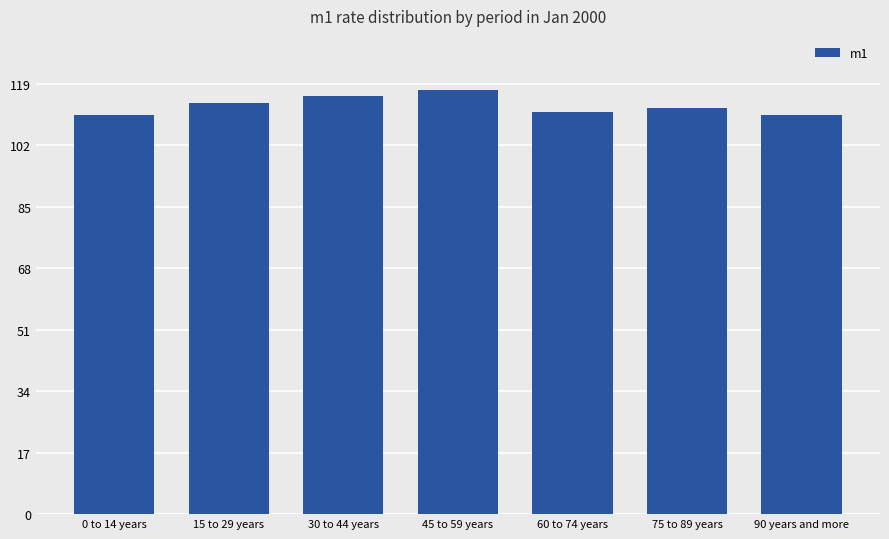

Approximately how many times larger is the value at 90 years and more compared to 15 to 29 years?

1.0